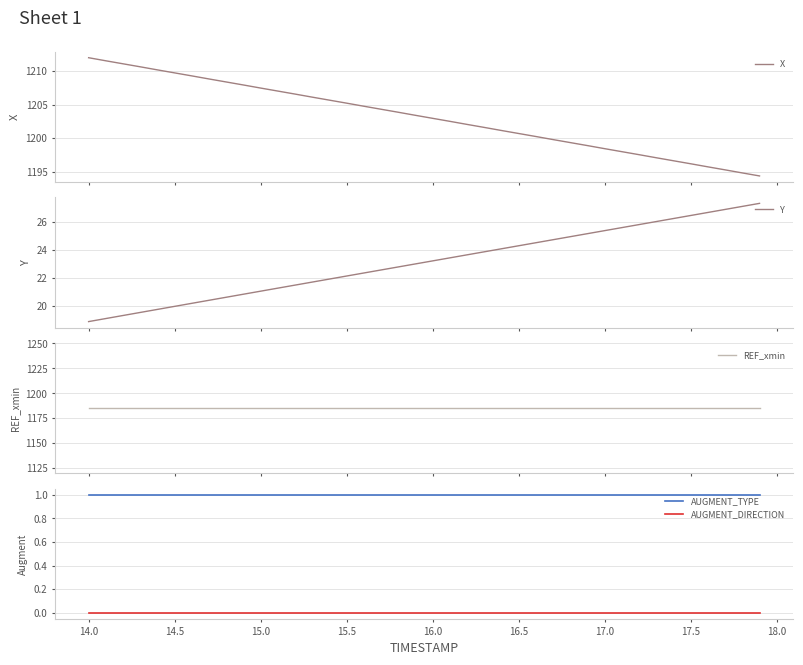

True or false: AUGMENT_TYPE and AUGMENT_DIRECTION intersect in this chart.

False